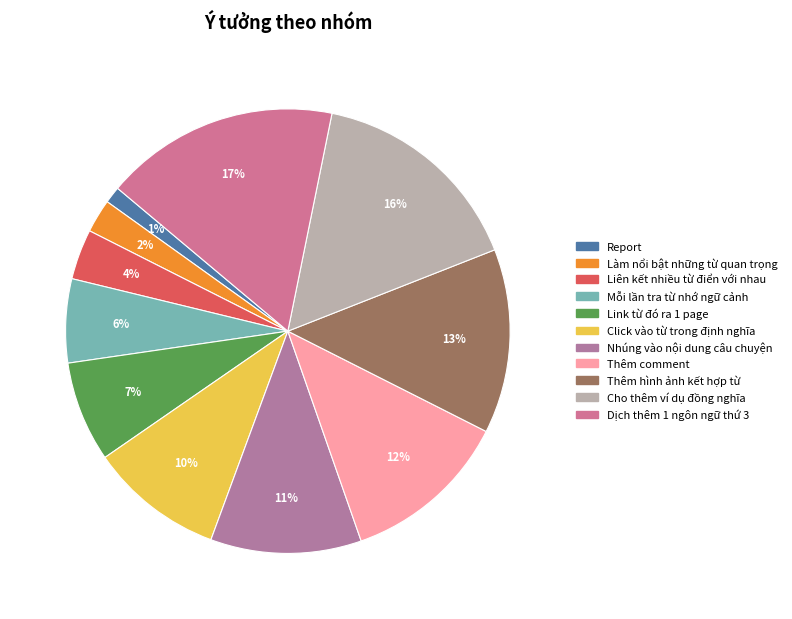

What percentage is the Report slice, to the nearest percent?

1%